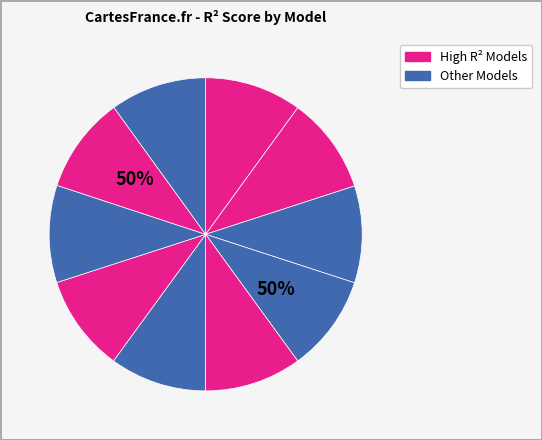

How many segments does this pie chart have?

10